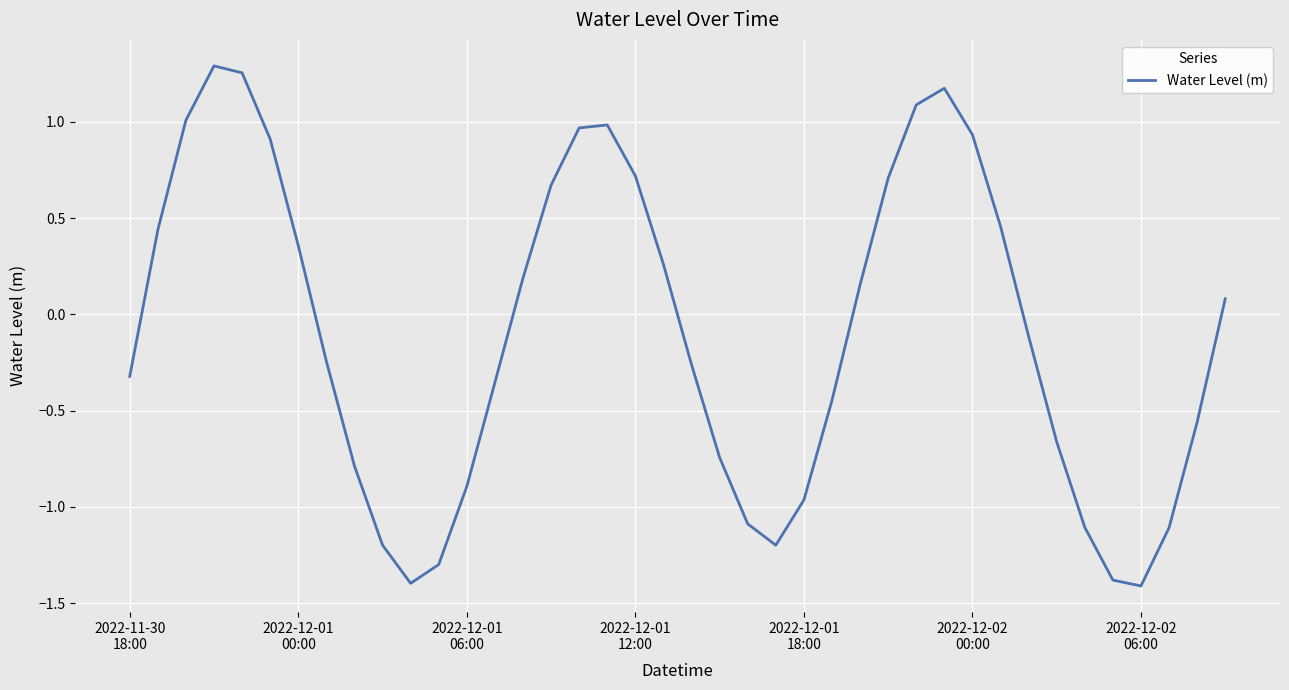

What is the minimum value shown in the chart?

-1.4